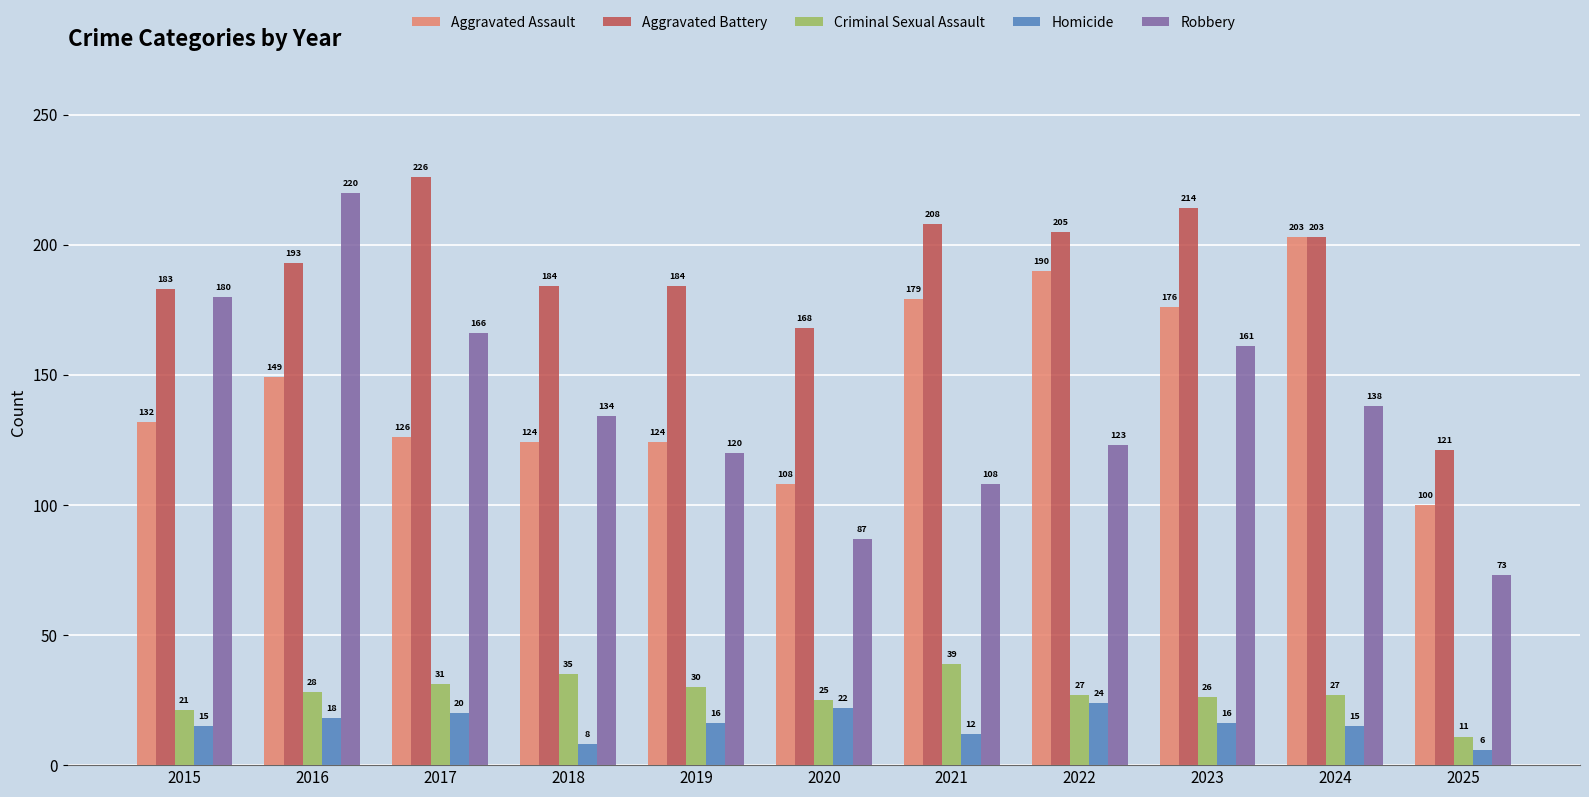

What is the difference between the maximum and minimum values in the Aggravated Assault series?

103